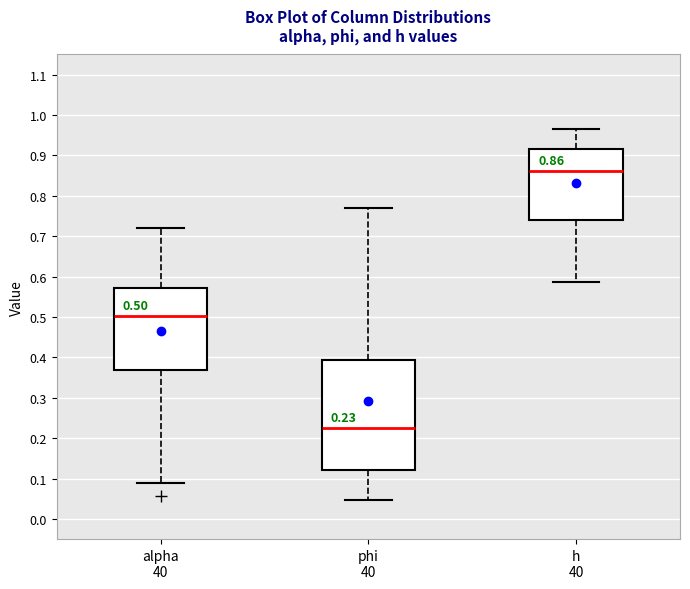

Which box's median line is the highest?

h 40